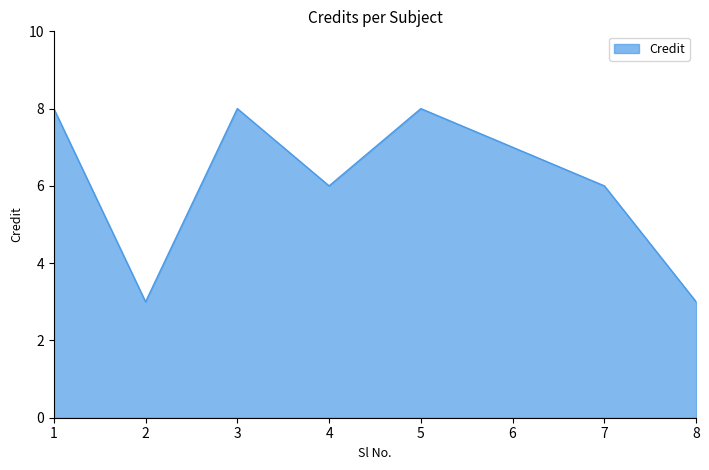

What value does the data have at 3?

8